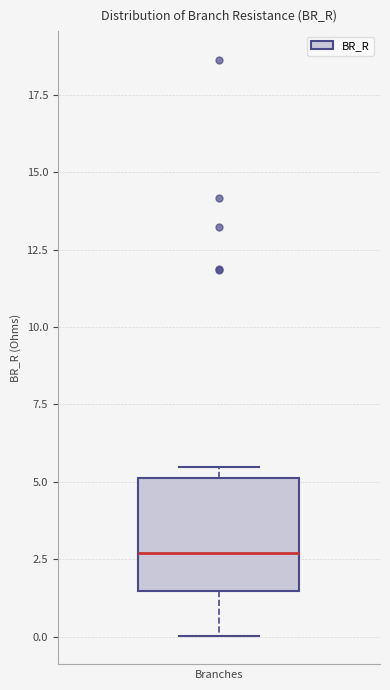

Where is the lower edge of the box on the y-axis? The values are not printed on the chart, so give them approximately, as read against the axis.

1.5